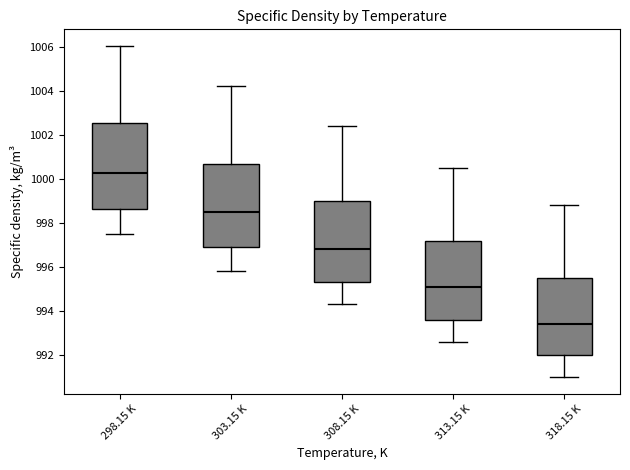

Reading left to right, read every box against the y-axis: the position of its median line, the range the box covers, and the ends of its whiskers. The values are not printed on the chart, so give them approximately, as read against the axis.

298.15 K: median 1000.2, box 998.6 to 1002.6, whiskers 997.6 to 1006.0
303.15 K: median 998.6, box 997.0 to 1000.8, whiskers 995.8 to 1004.2
308.15 K: median 996.8, box 995.4 to 999.0, whiskers 994.4 to 1002.4
313.15 K: median 995.2, box 993.6 to 997.2, whiskers 992.6 to 1000.6
318.15 K: median 993.4, box 992.0 to 995.6, whiskers 991.0 to 998.8